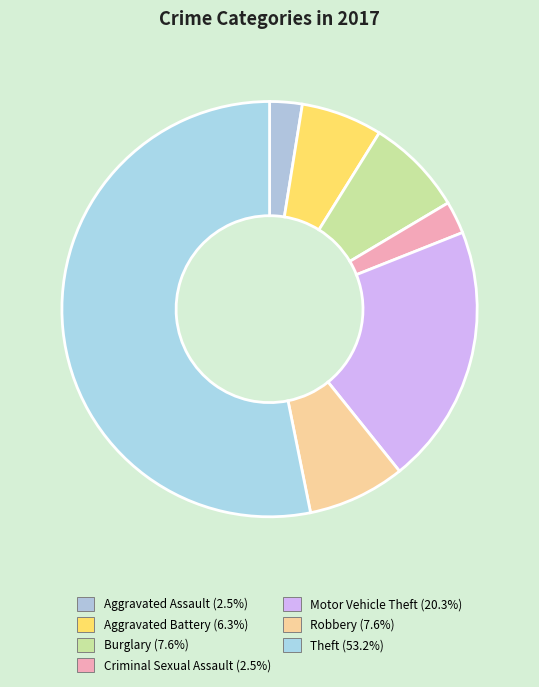

To the nearest percent, what is the difference between the largest and smallest slice percentages?

51%